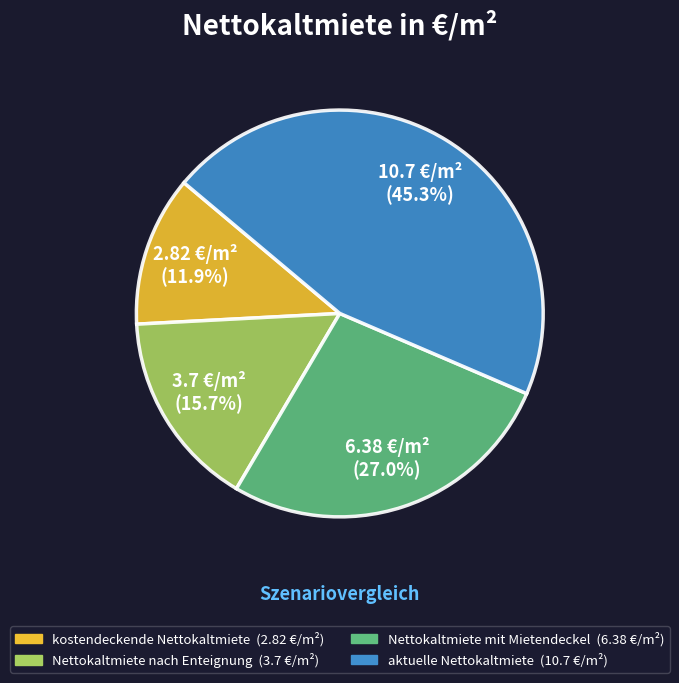

How many segments does this pie chart have?

4